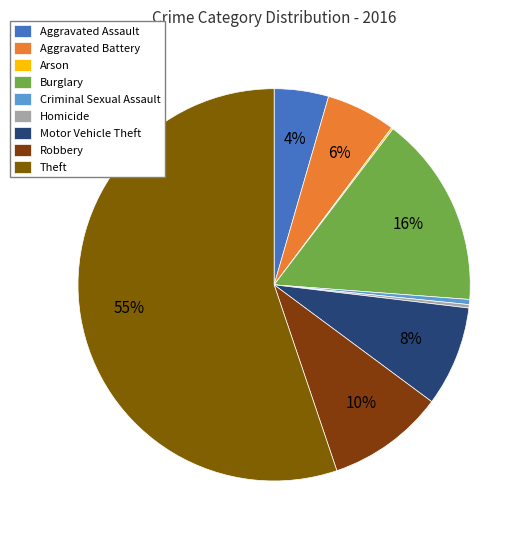

To the nearest percent, what percentage of the pie is Burglary?

16%